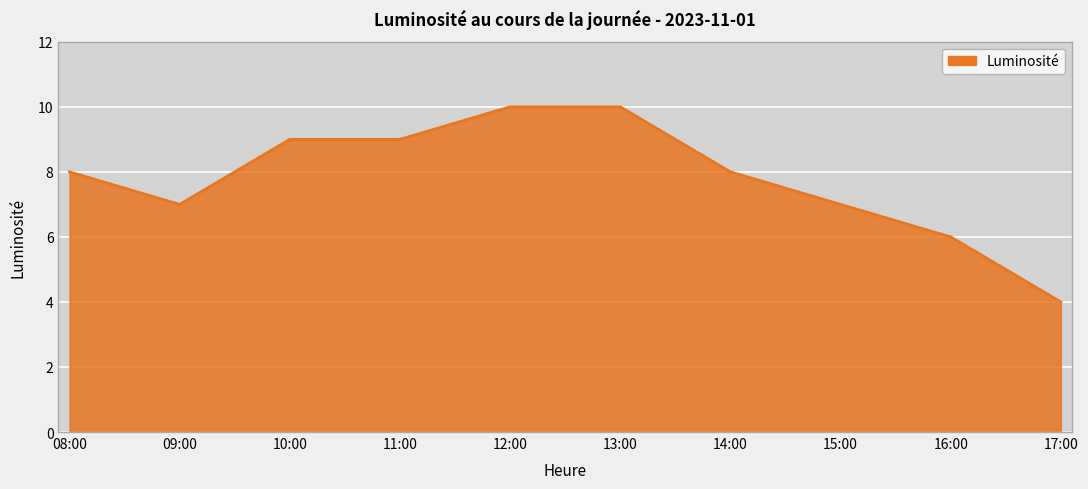

What is the difference between the maximum and minimum values?

6